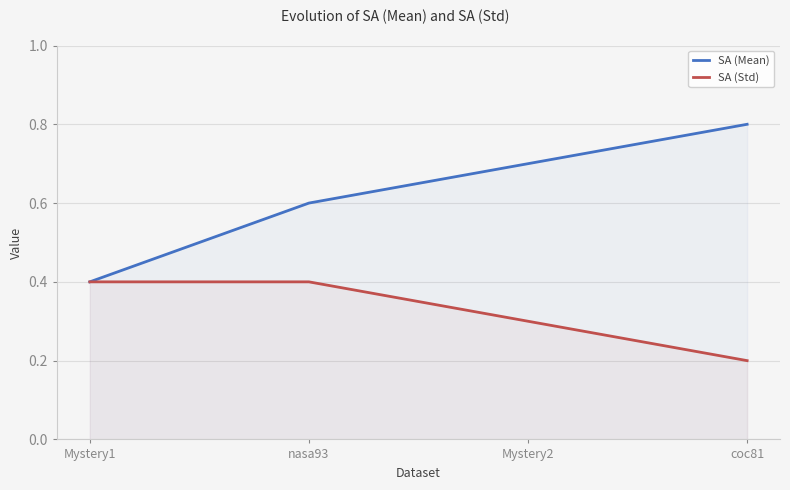

Reading right to left, transcribe all the data shown in this chart.

SA (Mean): 0.8	0.7	0.6	0.4
SA (Std): 0.2	0.3	0.4	0.4